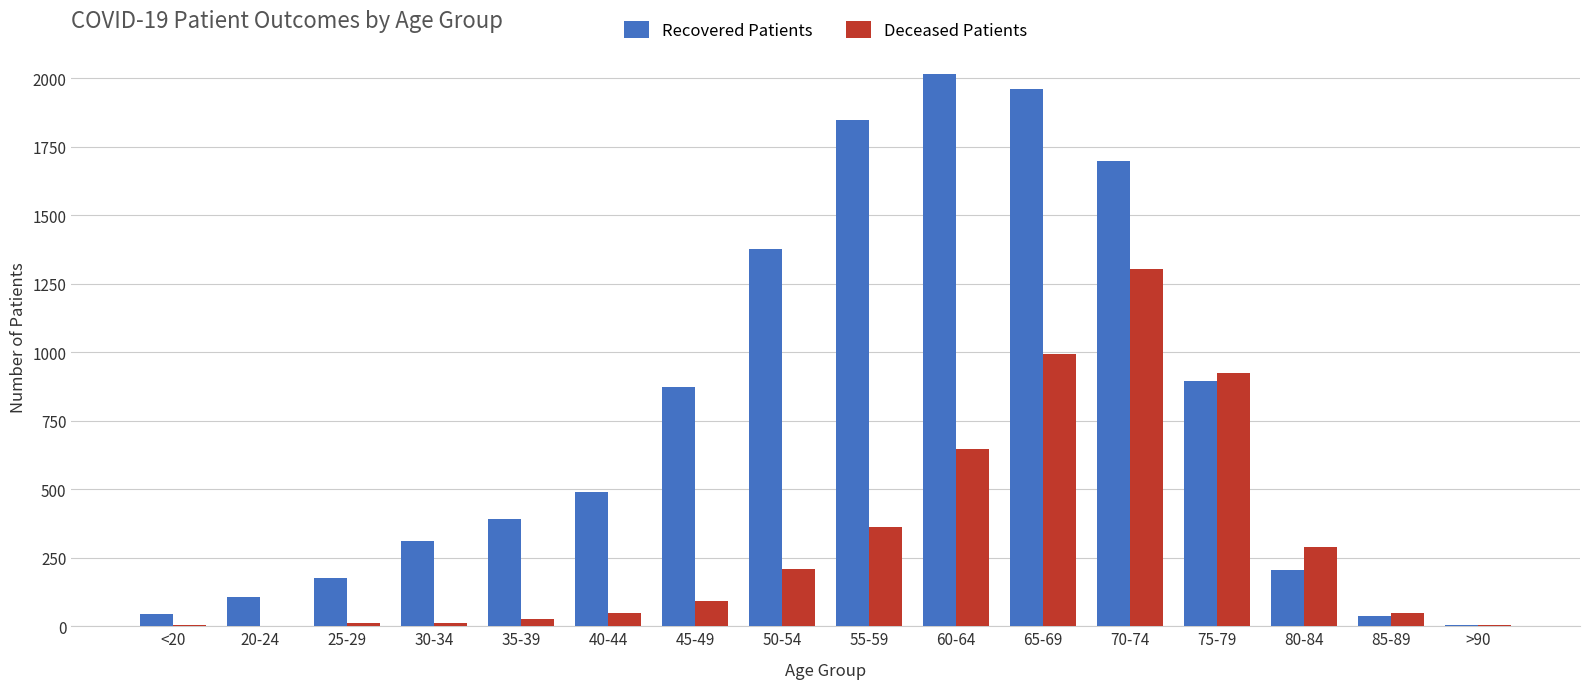

What are all the series names shown in the legend?

Recovered Patients, Deceased Patients